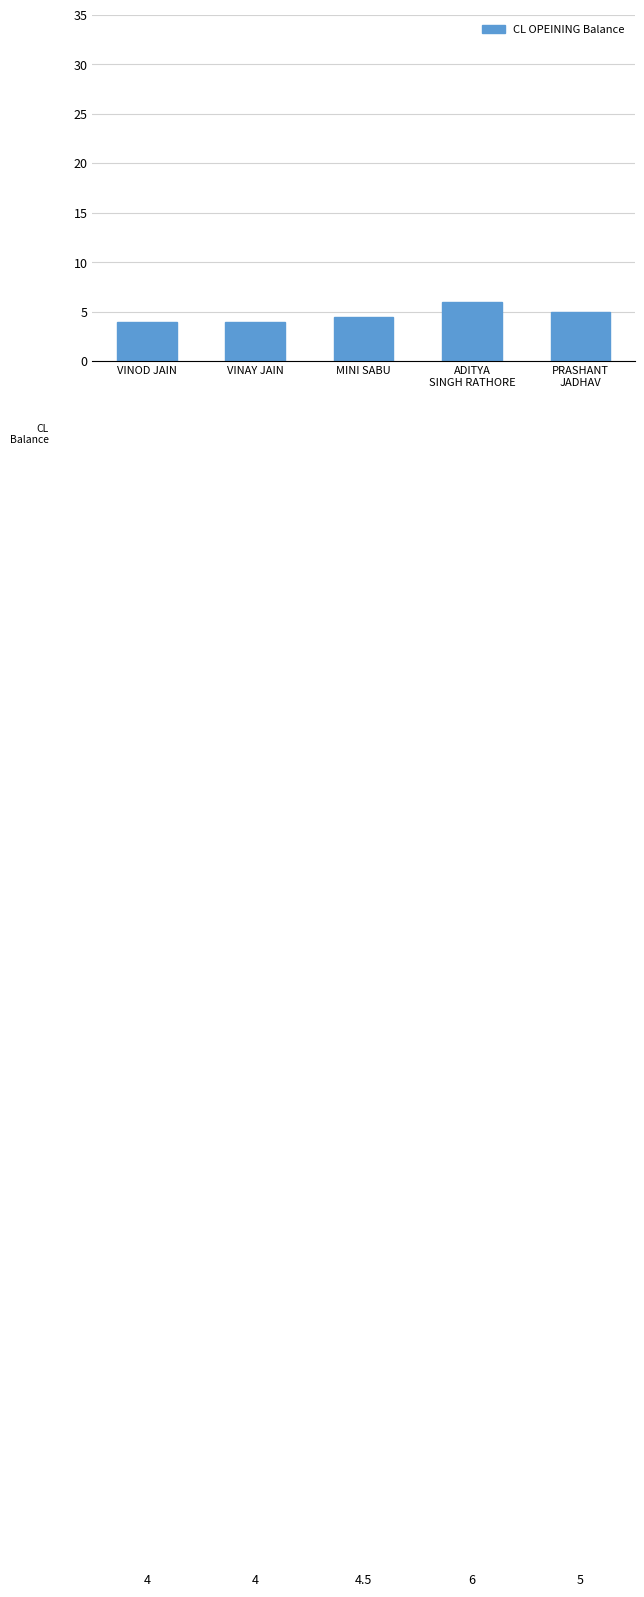

The chart shows a value of 6.0 at ADITYA
SINGH RATHORE. True or false?

True